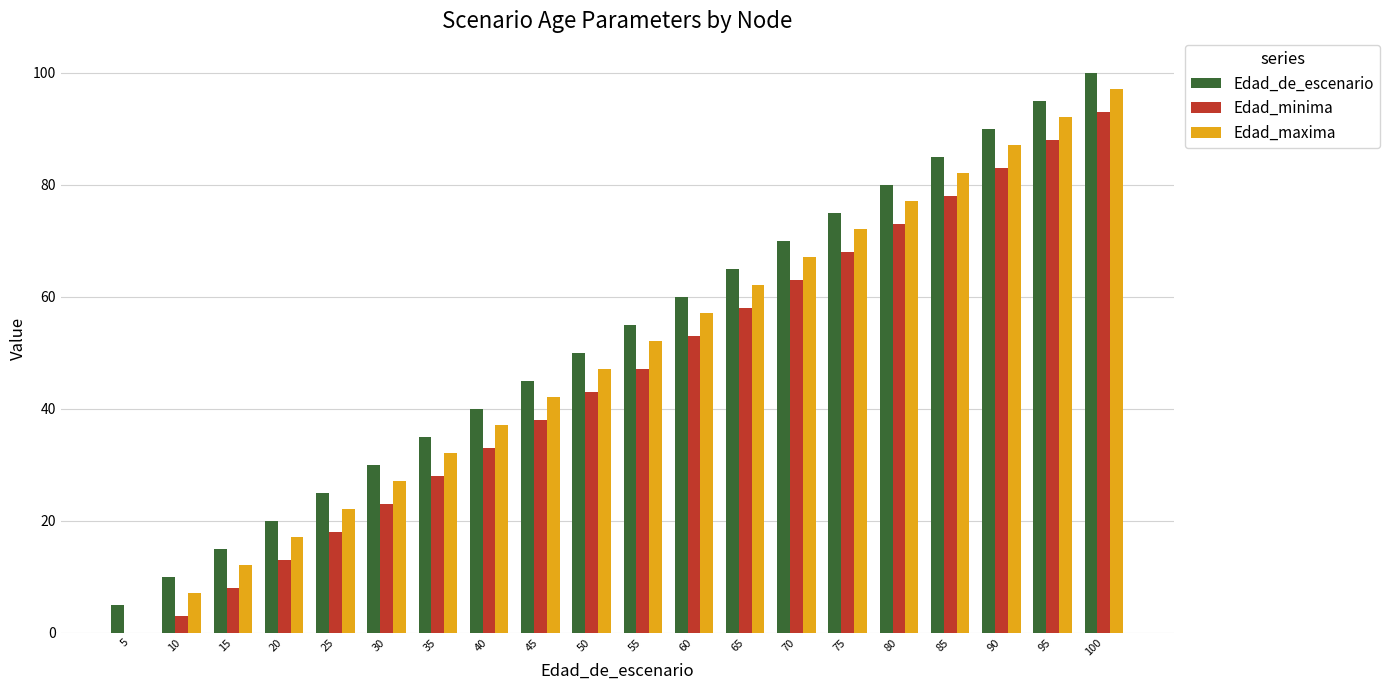

Reading left to right, list all the values displayed in this chart.

Edad_de_escenario: 5=5	10=10	15=15	20=20	25=25	30=30	35=35	40=40	45=45	50=50	55=55	60=60	65=65	70=70	75=75	80=80	85=85	90=90	95=95	100=100
Edad_minima: 5=0	10=3	15=8	20=13	25=18	30=23	35=28	40=33	45=38	50=43	55=47	60=53	65=58	70=63	75=68	80=73	85=78	90=83	95=88	100=93
Edad_maxima: 5=0	10=7	15=12	20=17	25=22	30=27	35=32	40=37	45=42	50=47	55=52	60=57	65=62	70=67	75=72	80=77	85=82	90=87	95=92	100=97